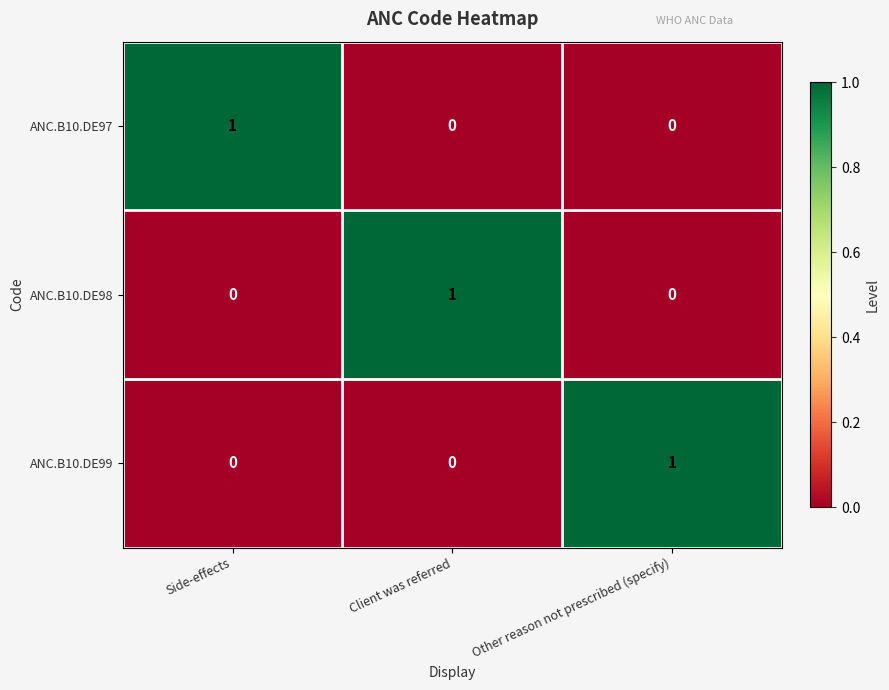

At how many categories does at least one series exceed 0?

3